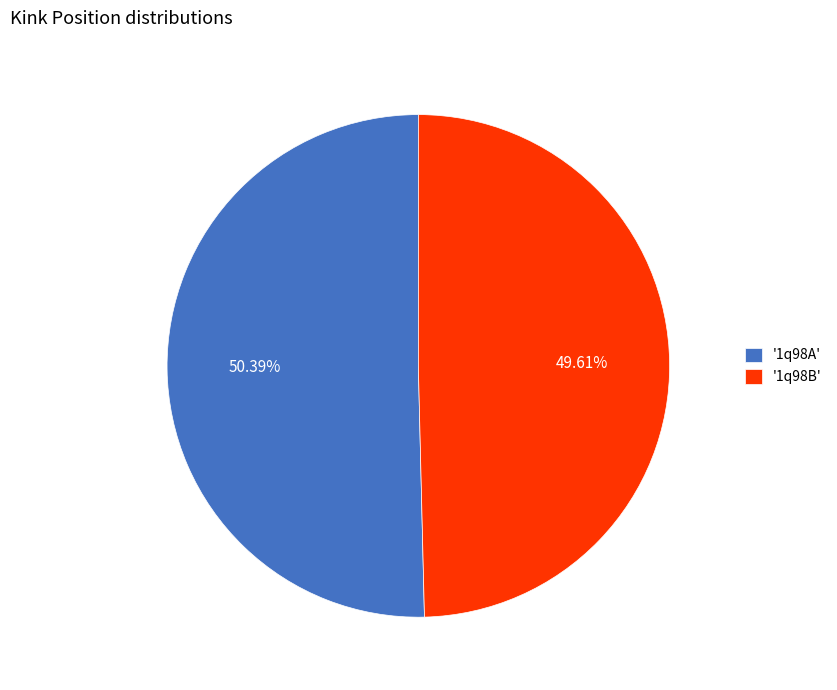

Which category has the biggest portion of the pie?

'1q98A'